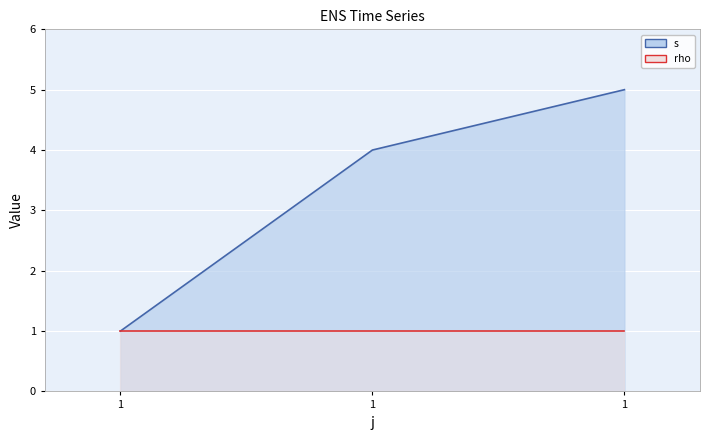

Reading left to right, list all the values displayed in this chart.

1=1	1=4	1=5